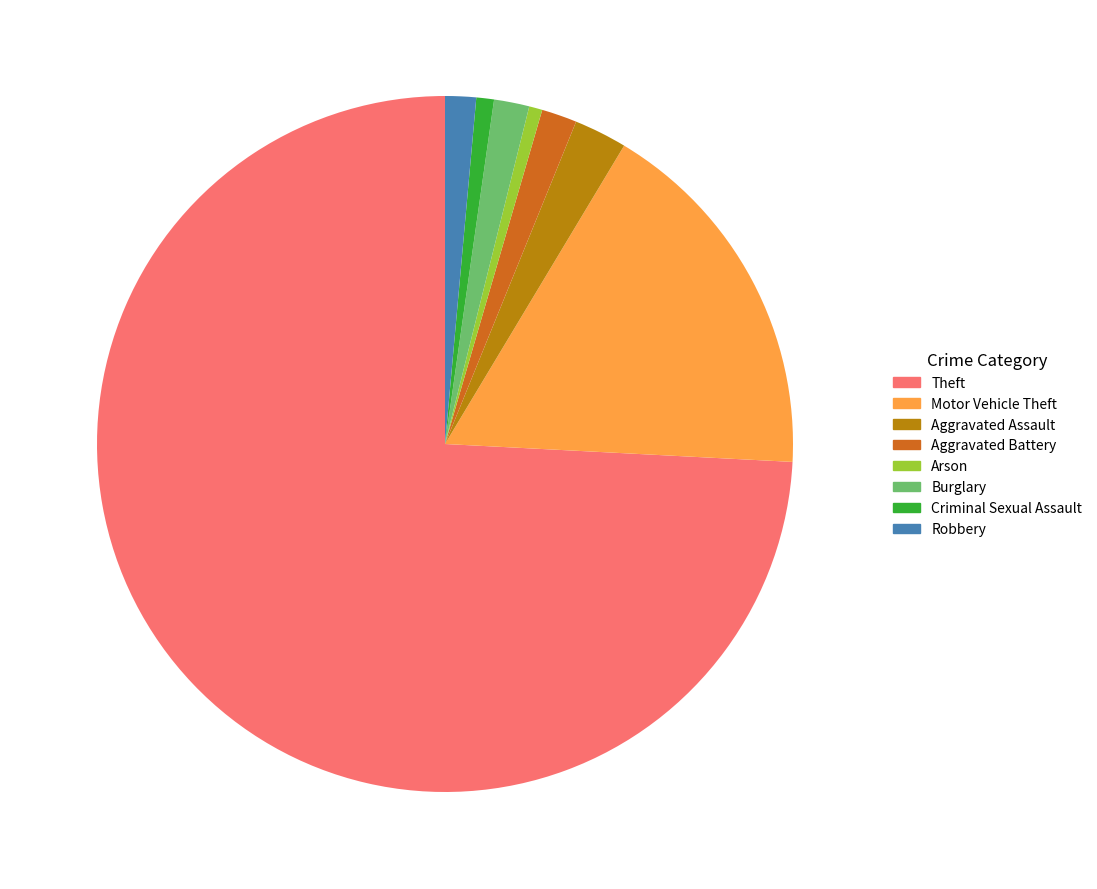

Is the sum of Aggravated Assault and Burglary greater than half?

No